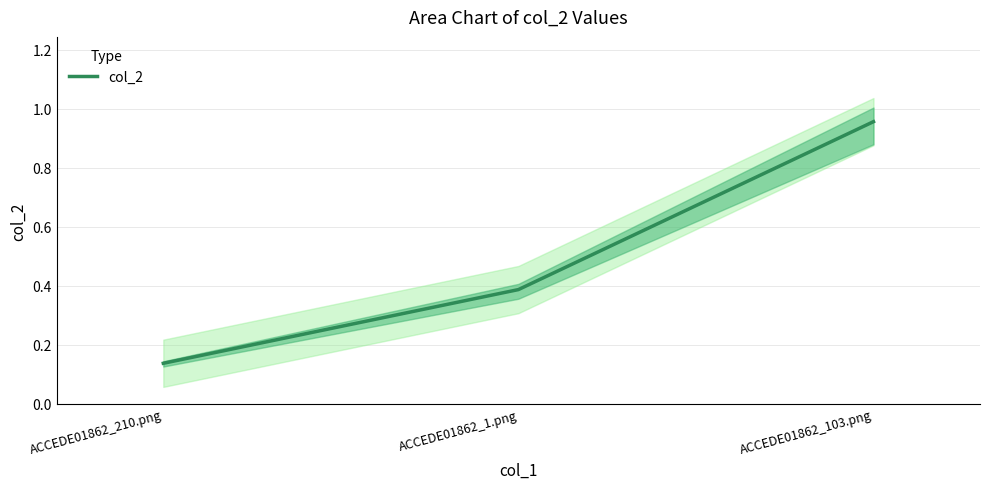

Reading left to right, extract all data points from this chart.

0.1	0.4	1.0